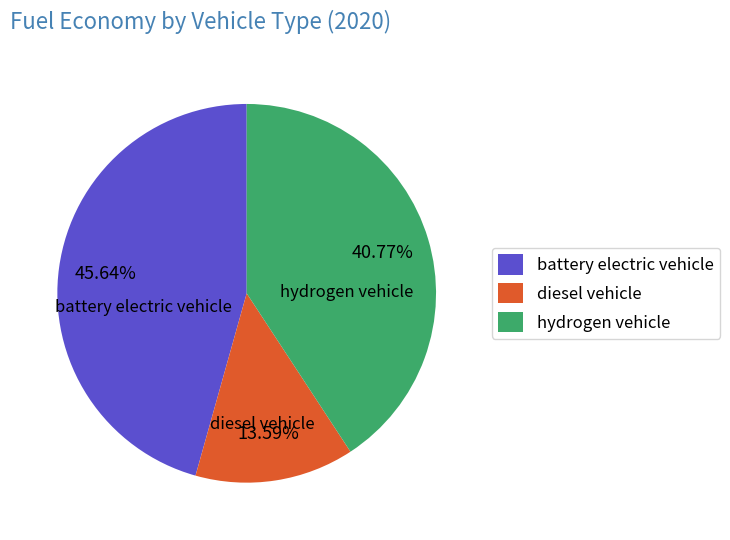

To the nearest percent, what percentage of the pie is diesel vehicle?

14%